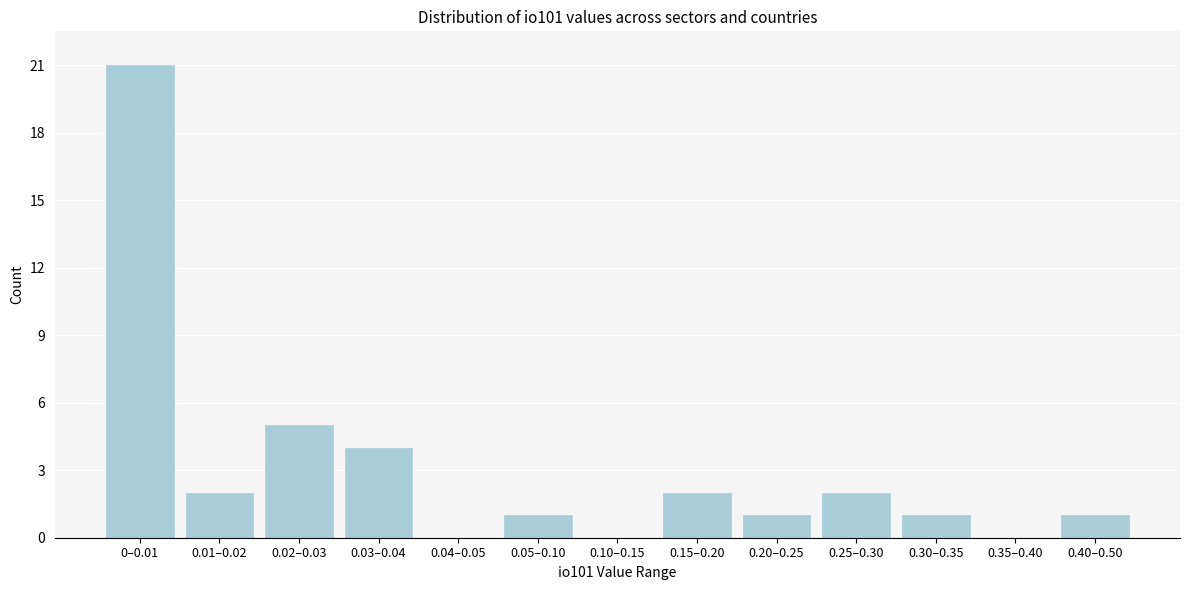

Reading left to right, extract all data points from this chart.

0–0.01=21	0.01–0.02=2	0.02–0.03=5	0.03–0.04=4	0.04–0.05=0	0.05–0.10=1	0.10–0.15=0	0.15–0.20=2	0.20–0.25=1	0.25–0.30=2	0.30–0.35=1	0.35–0.40=0	0.40–0.50=1